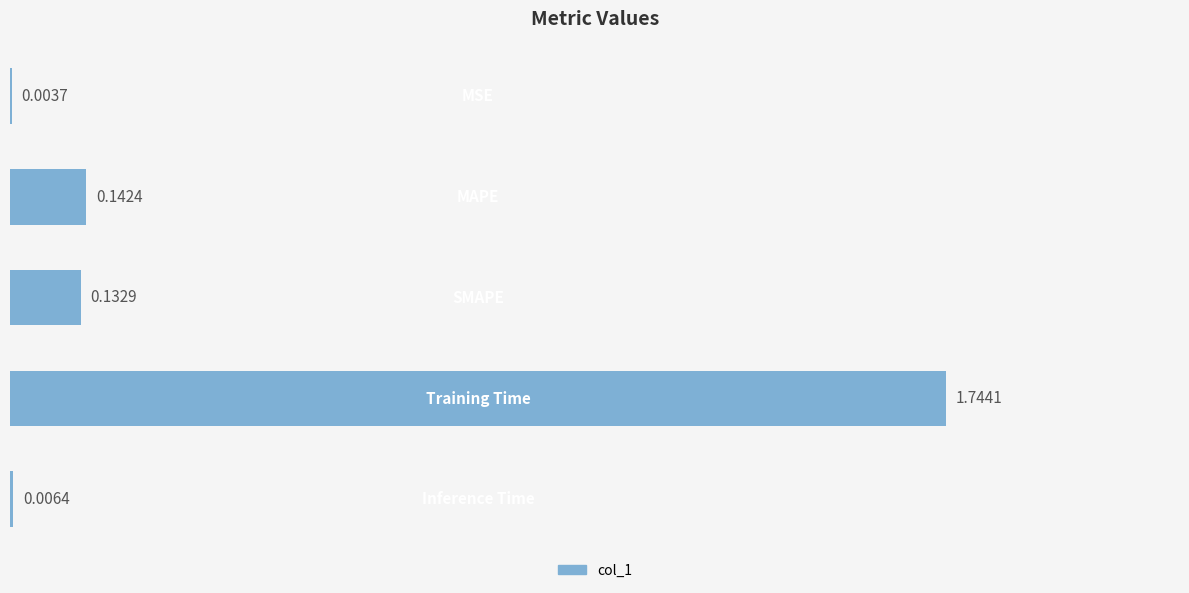

Are the bars horizontal?

Yes